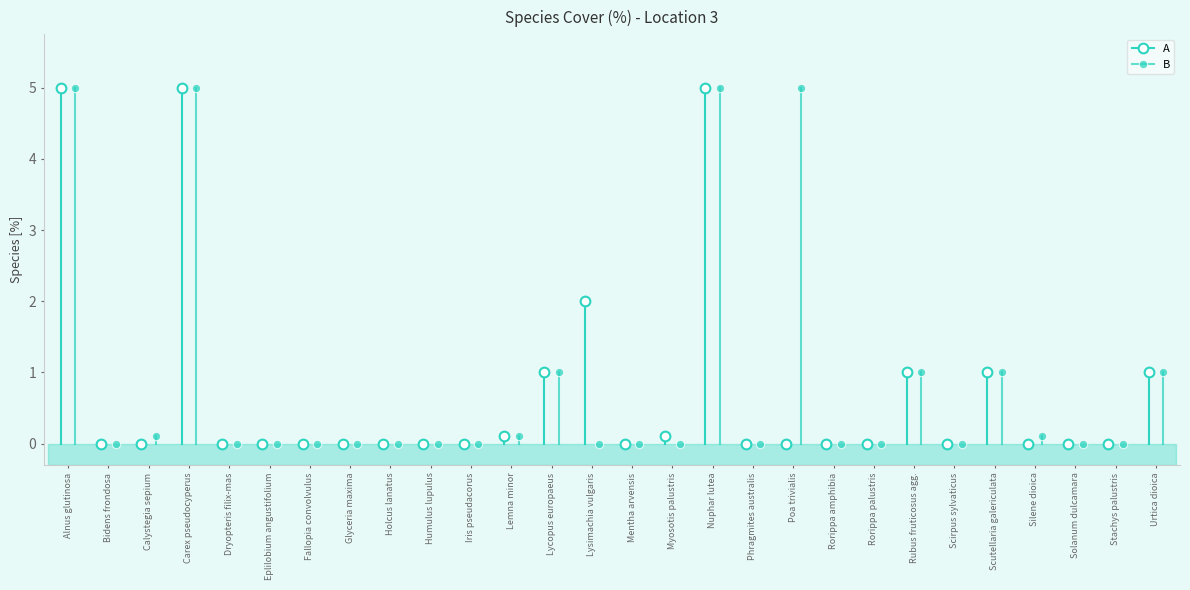

True or false: A and B cross at least once.

False